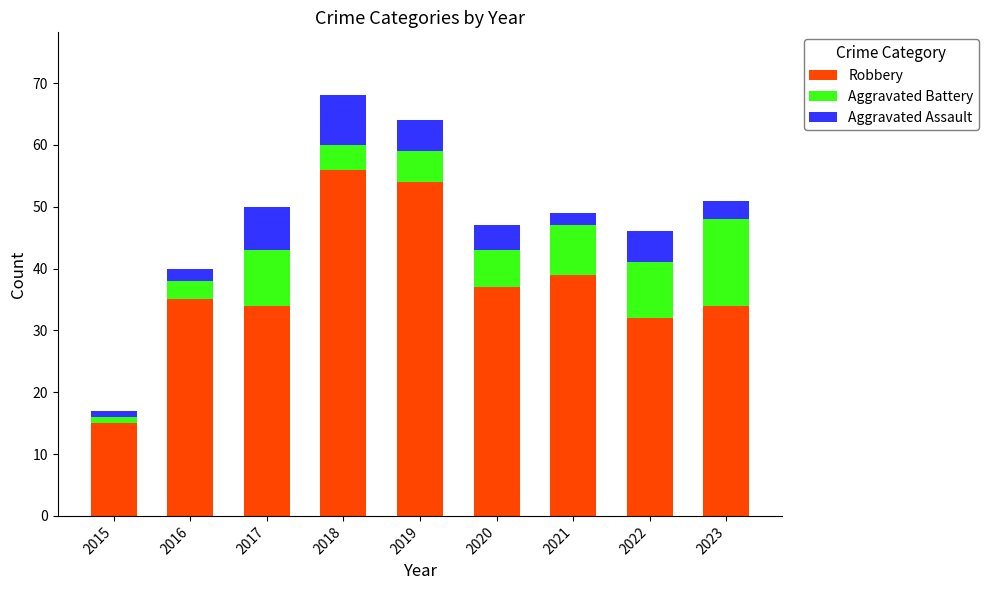

How many values in the Robbery series are below 35?

4